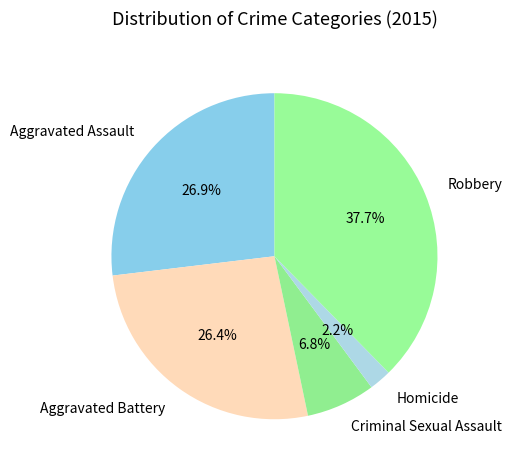

Is Homicide the majority of the pie?

No